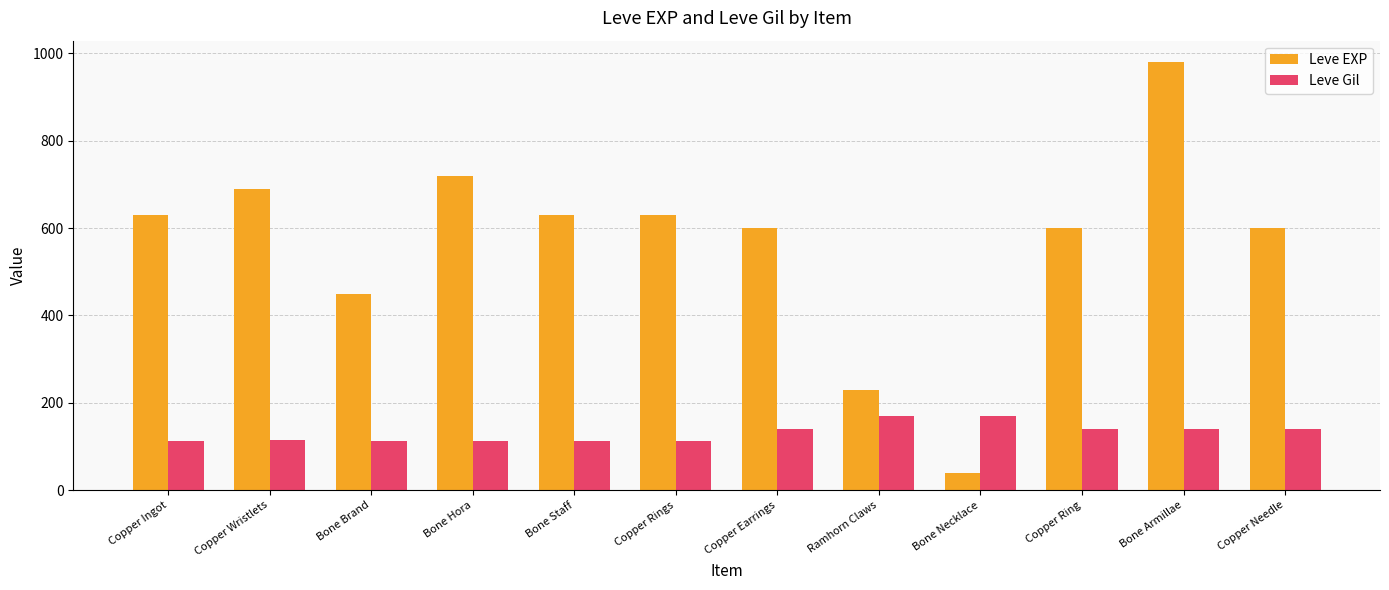

What are all the series names shown in the legend?

Leve EXP, Leve Gil